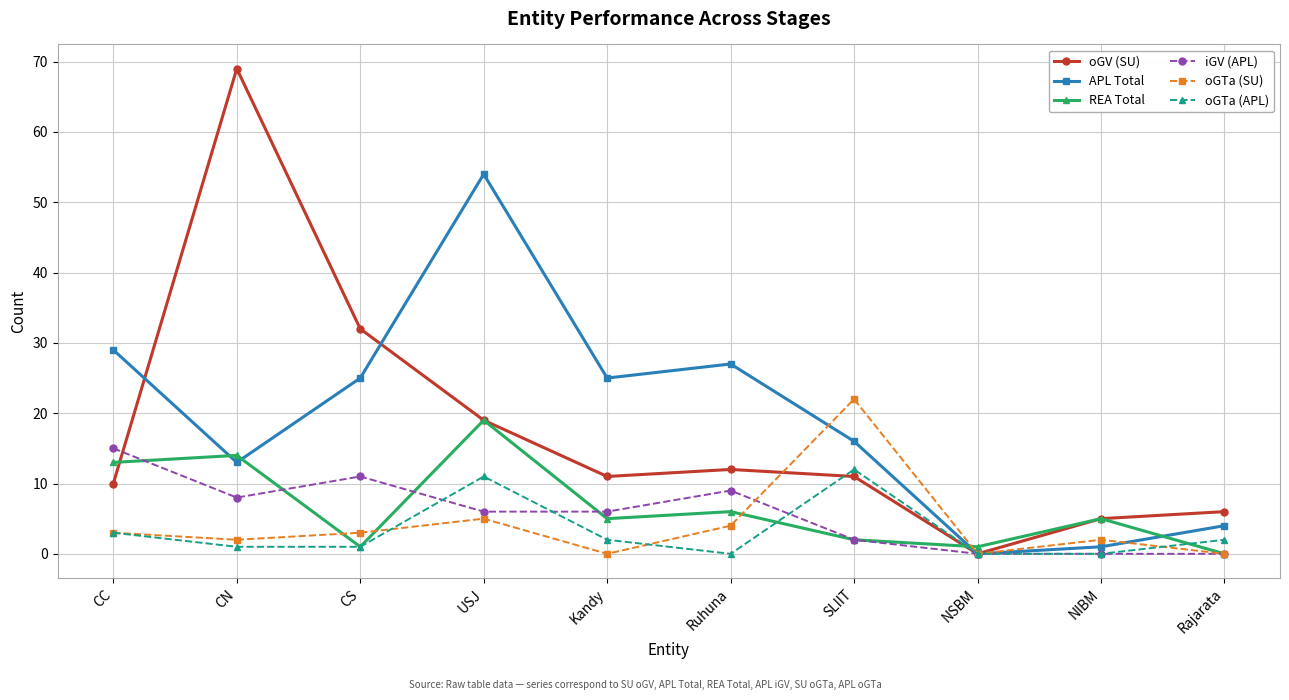

Reading left to right, list all the values displayed in this chart.

oGV (SU): CC=10	CN=69	CS=32	USJ=19	Kandy=11	Ruhuna=12	SLIIT=11	NSBM=0	NIBM=5	Rajarata=6
APL Total: CC=29	CN=13	CS=25	USJ=54	Kandy=25	Ruhuna=27	SLIIT=16	NSBM=0	NIBM=1	Rajarata=4
REA Total: CC=13	CN=14	CS=1	USJ=19	Kandy=5	Ruhuna=6	SLIIT=2	NSBM=1	NIBM=5	Rajarata=0
iGV (APL): CC=15	CN=8	CS=11	USJ=6	Kandy=6	Ruhuna=9	SLIIT=2	NSBM=0	NIBM=0	Rajarata=0
oGTa (SU): CC=3	CN=2	CS=3	USJ=5	Kandy=0	Ruhuna=4	SLIIT=22	NSBM=0	NIBM=2	Rajarata=0
oGTa (APL): CC=3	CN=1	CS=1	USJ=11	Kandy=2	Ruhuna=0	SLIIT=12	NSBM=0	NIBM=0	Rajarata=2